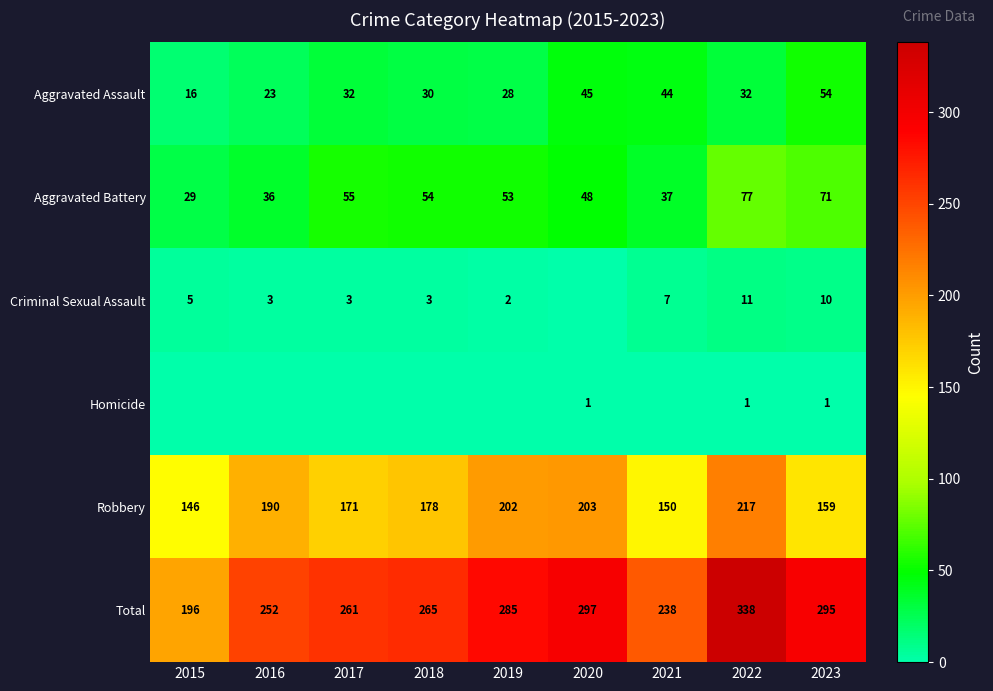

What is the difference between the Aggravated Battery values at 2019 and 2023?

18